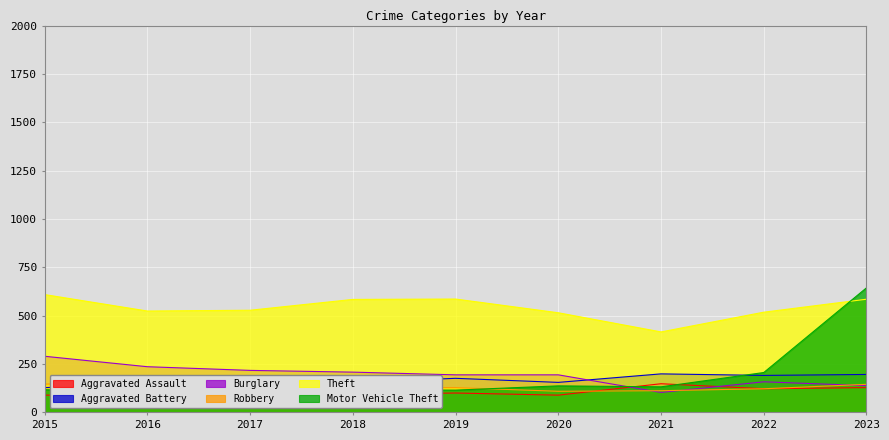

What is the maximum value for Theft?

609